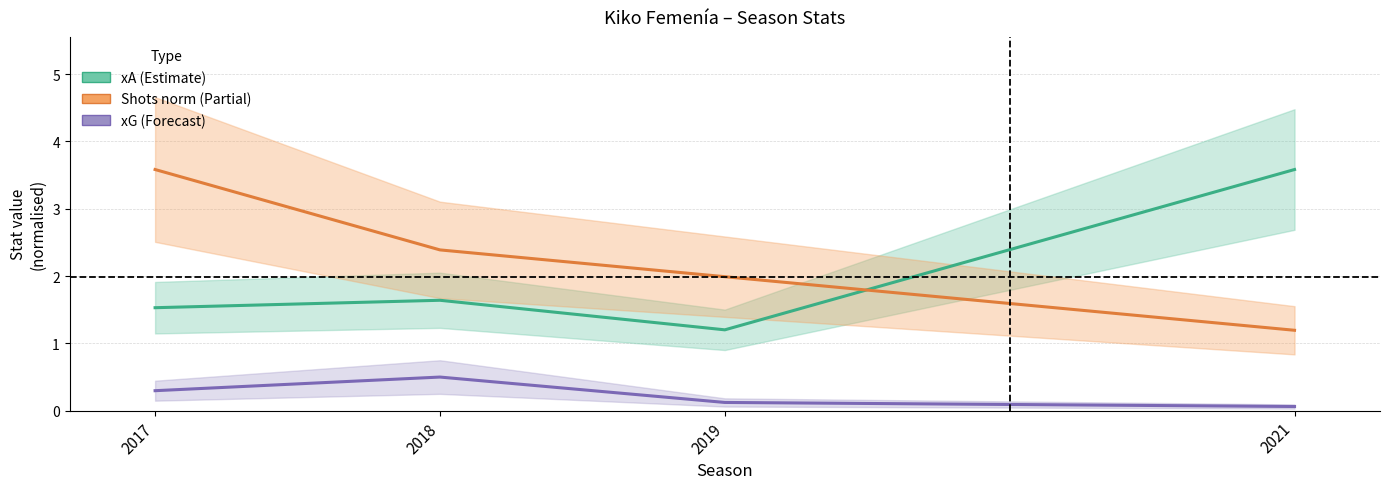

Reading left to right, extract all data points from this chart.

xA: 2017=1.5	2018=1.6	2019=1.2	2021=3.6
shots (norm): 2017=3.6	2018=2.4	2019=2.0	2021=1.2
xG: 2017=0.3	2018=0.5	2019=0.1	2021=0.1